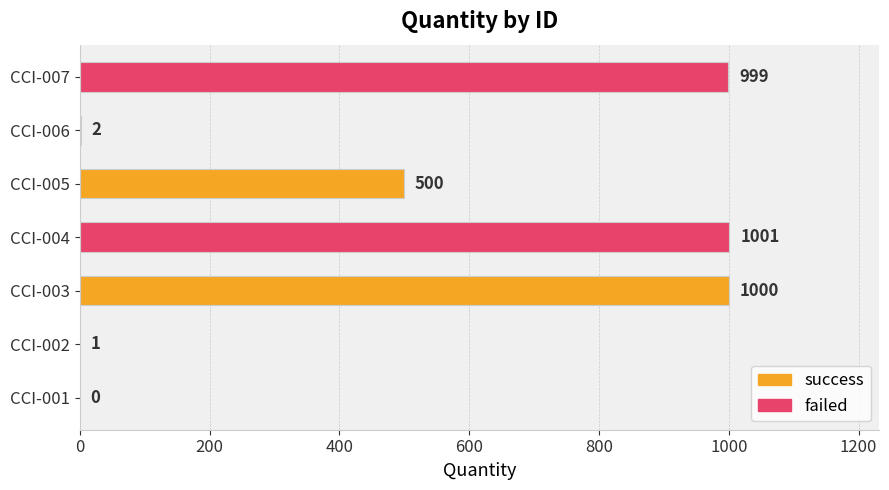

What is the approximate value at CCI-003, to the nearest 50?

1000